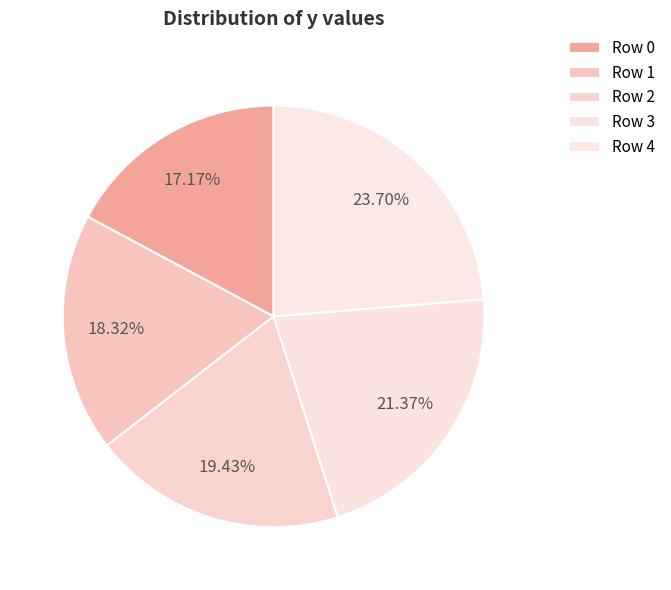

How many slices are in this pie chart?

5